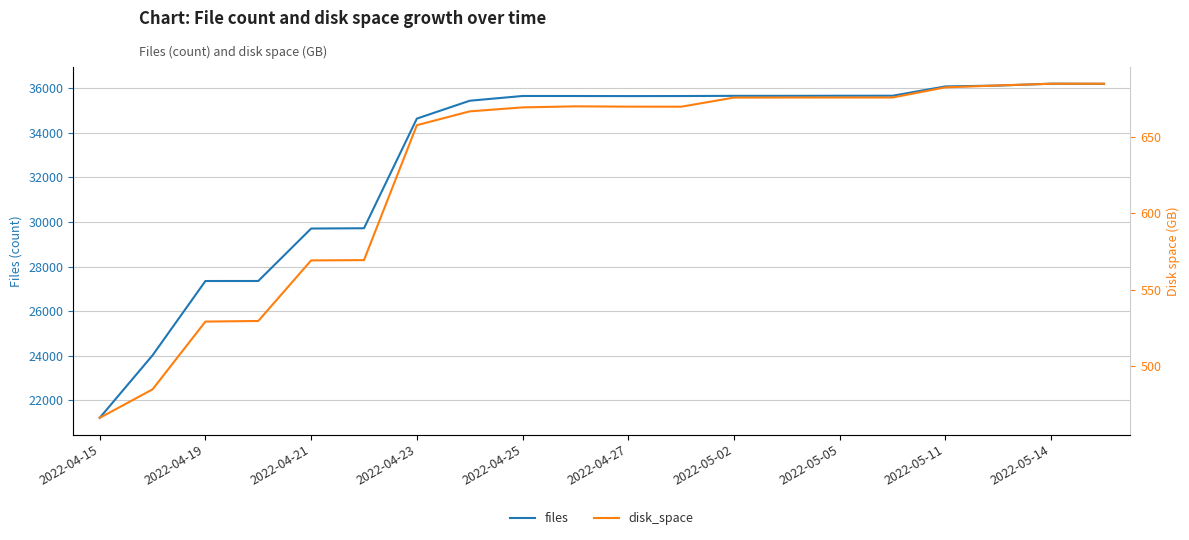

How many categories are shown in the chart?

20